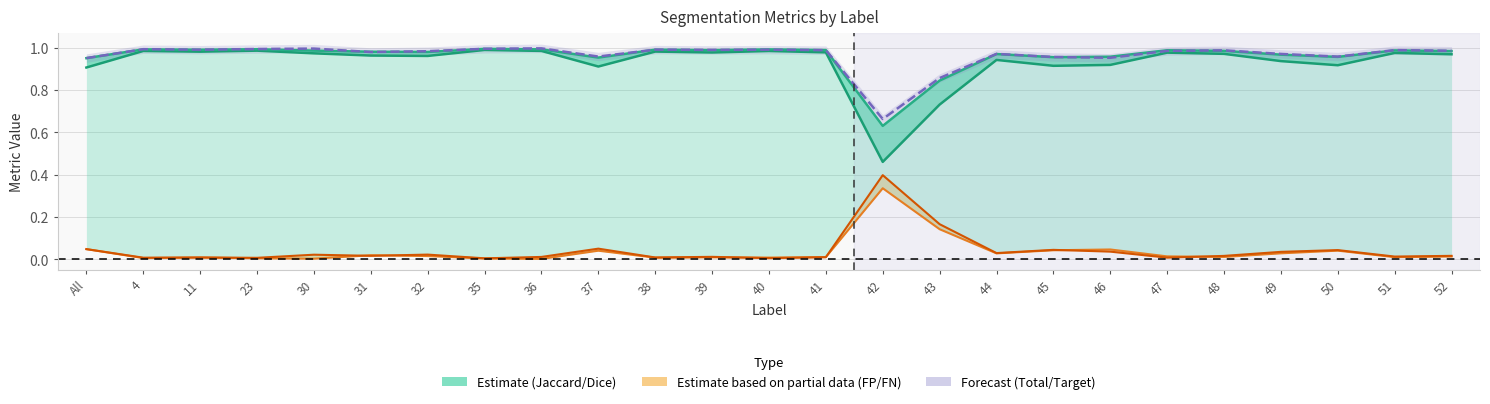

Is it true that FalsePositive equals 0.4 at 42?

True